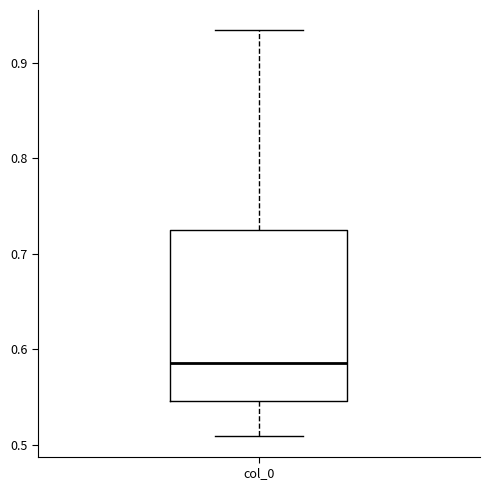

Read this box plot against the y-axis: the position of the median line, the range covered by the box, and the ends of both whiskers. The values are not printed on the chart, so give them approximately, as read against the axis.

median 0.59, box 0.55 to 0.73, whiskers 0.51 to 0.93